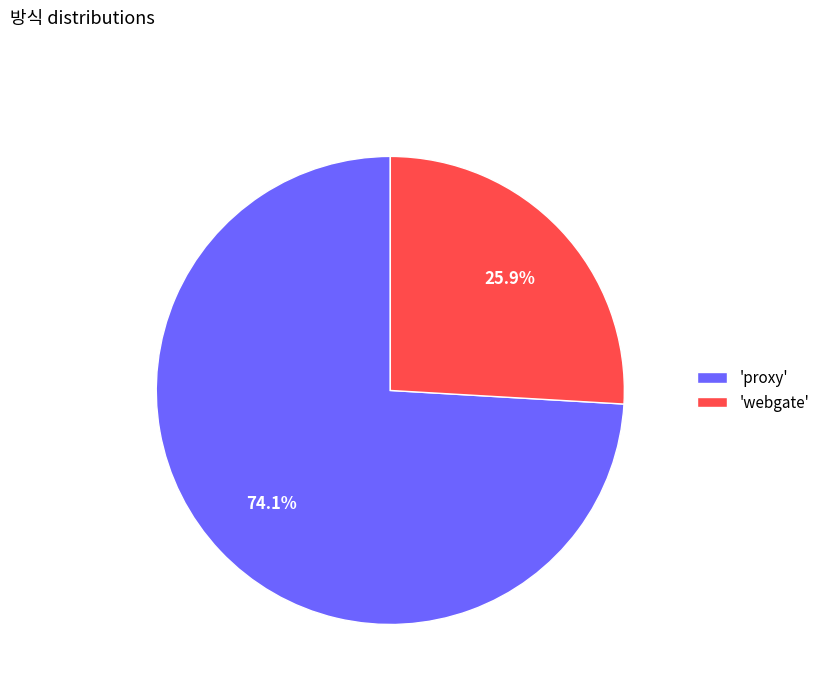

To the nearest percent, what is the difference between the largest and smallest slice percentages?

48%